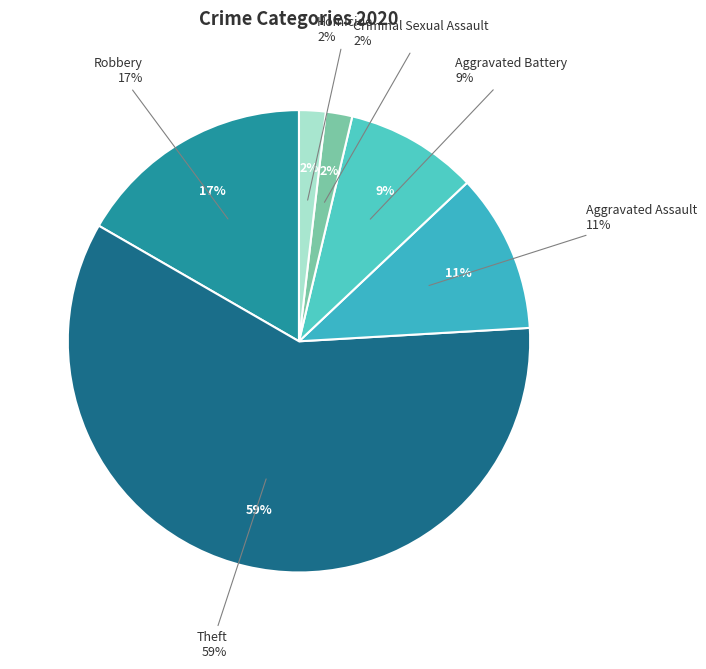

What is the majority slice?

Theft